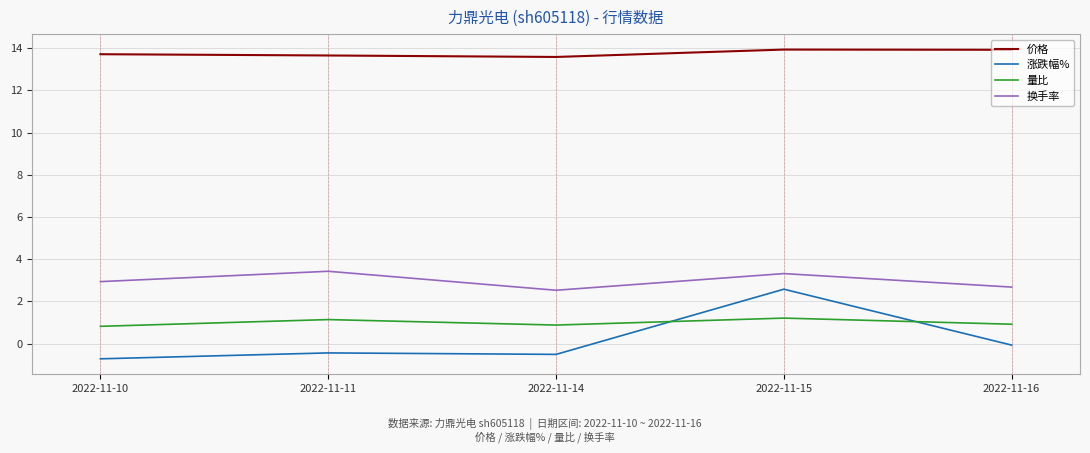

Is it true that 价格 equals 13.6 at 2022-11-14?

True